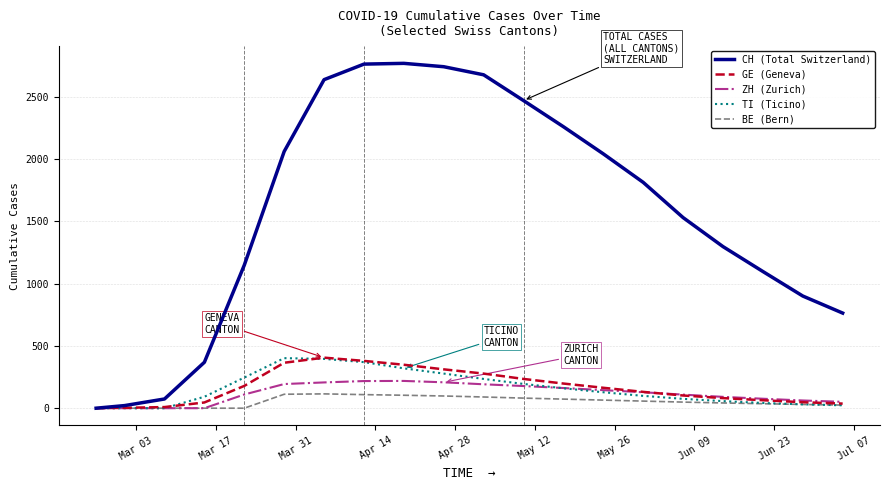

Which series has the largest range (max minus min)?

CH (Total Switzerland)